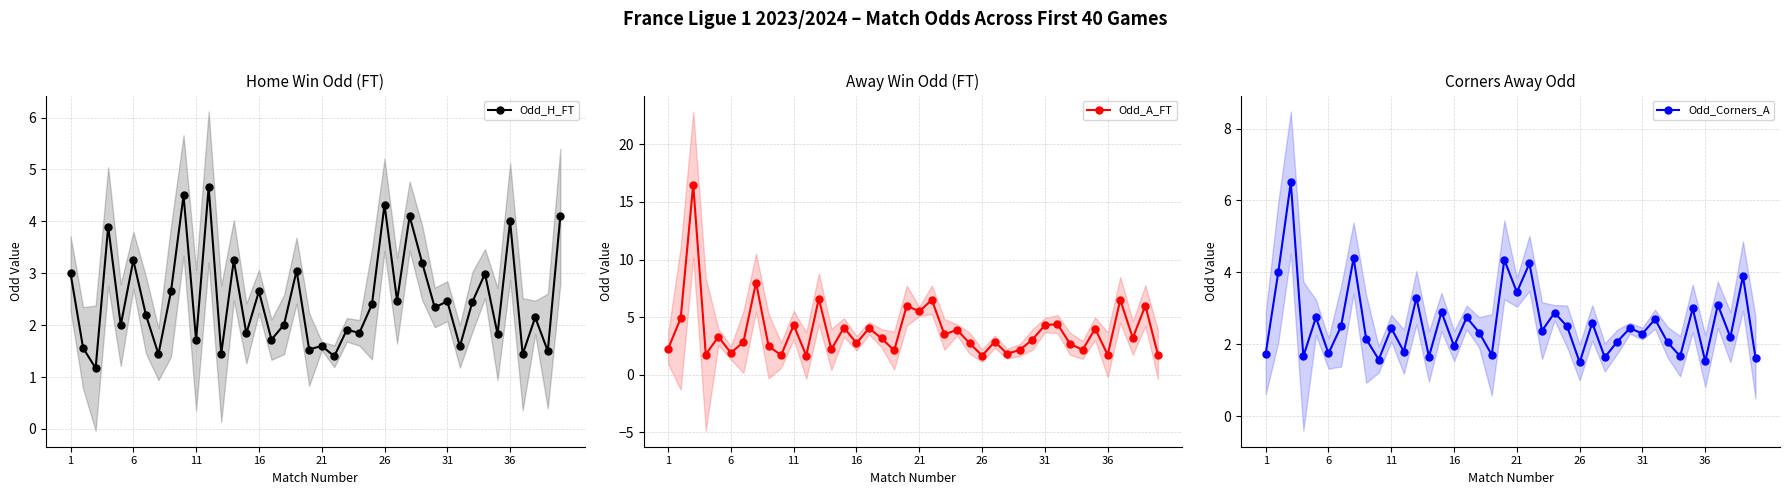

At 38, list the series in order from largest to smallest.

Odd_A_FT, Odd_Corners_A, Odd_H_FT